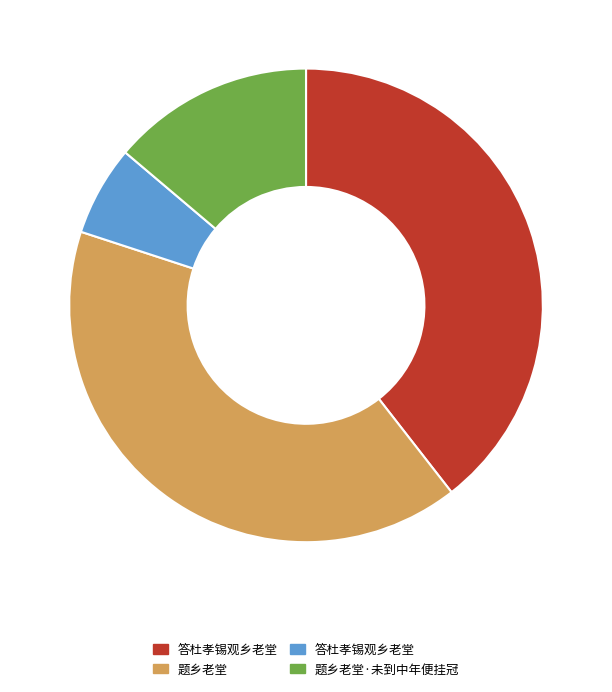

Is there a majority slice in this chart?

No